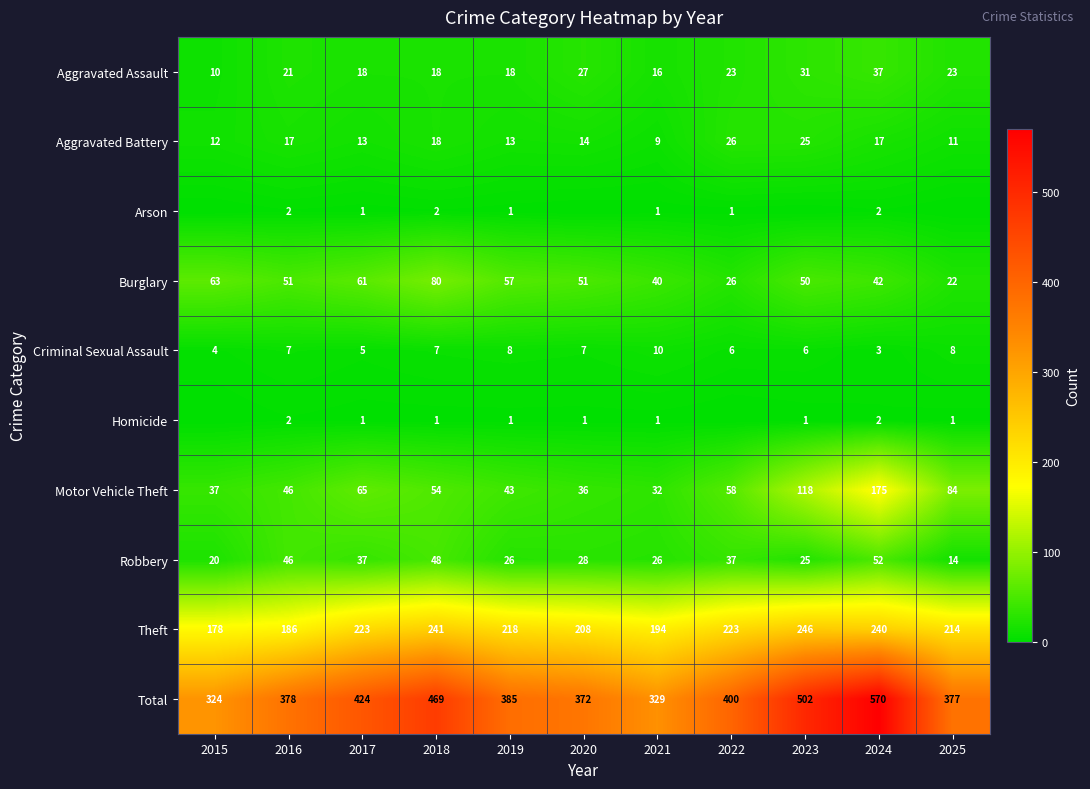

The Aggravated Battery series shows 25 at 2023. True or false?

True